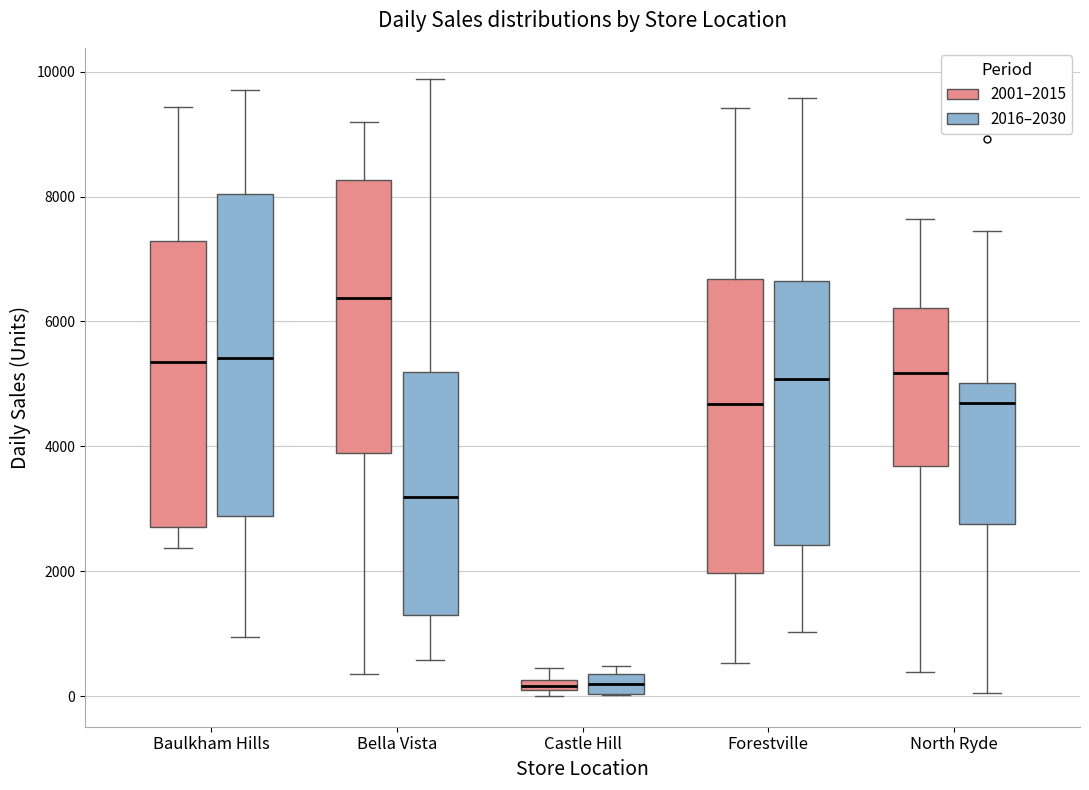

Which box is the tallest, from its lower edge to its upper edge?

Baulkham Hills (2016–2030)